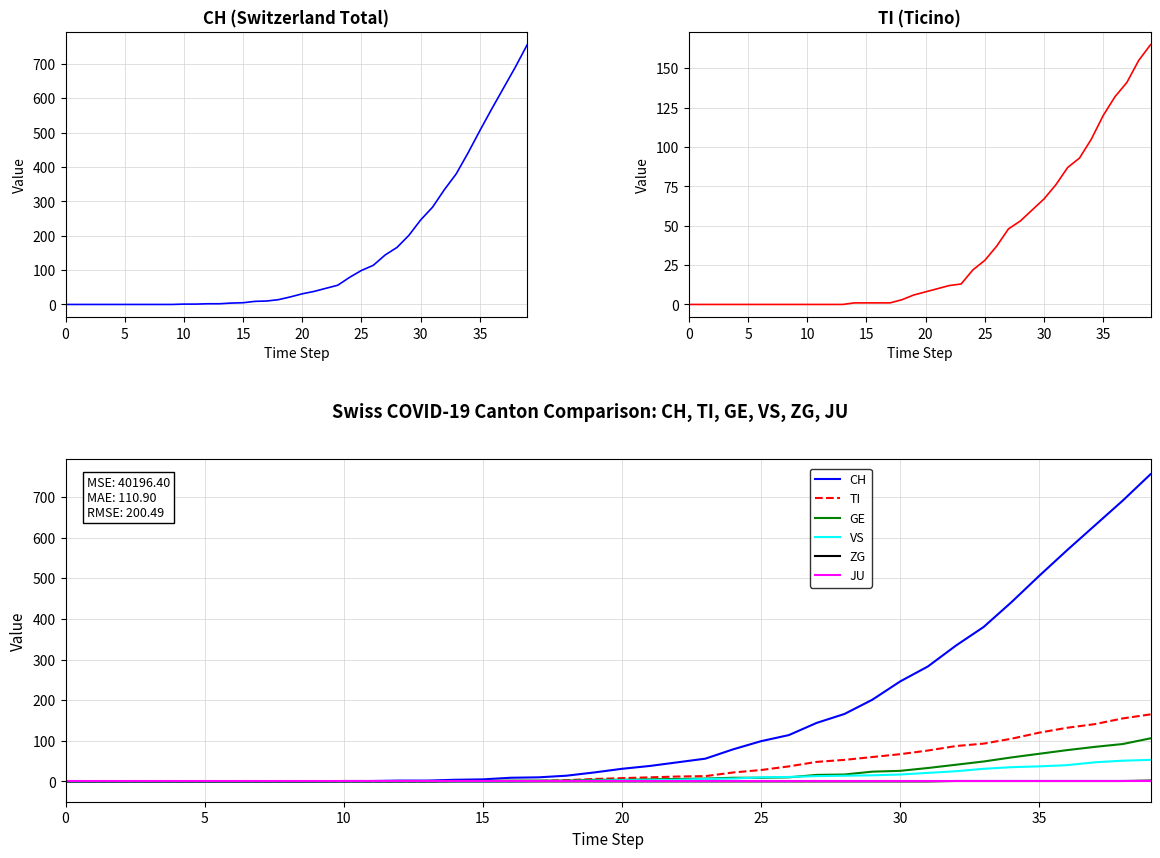

Is it true that VS equals 4 at 19?

False